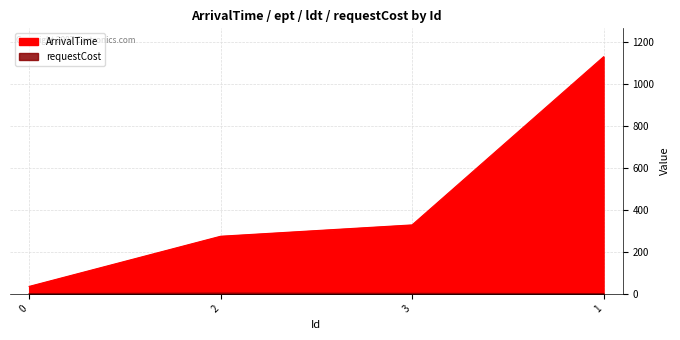

Is the value of requestCost at 2 greater than the value of ArrivalTime at 0?

No